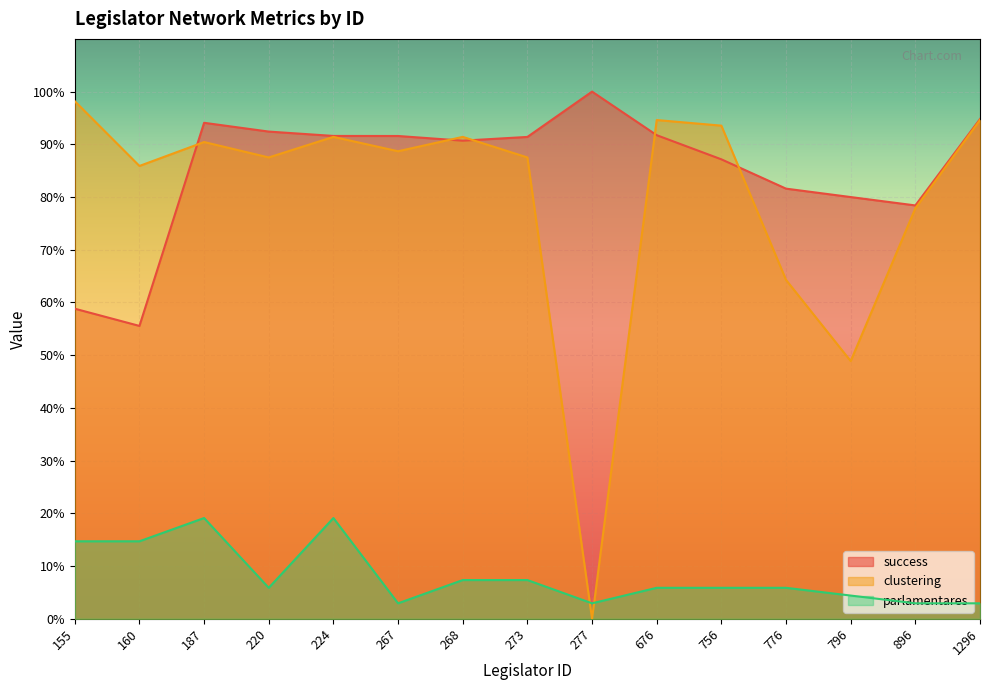

Which series has the largest total across all categories?

success